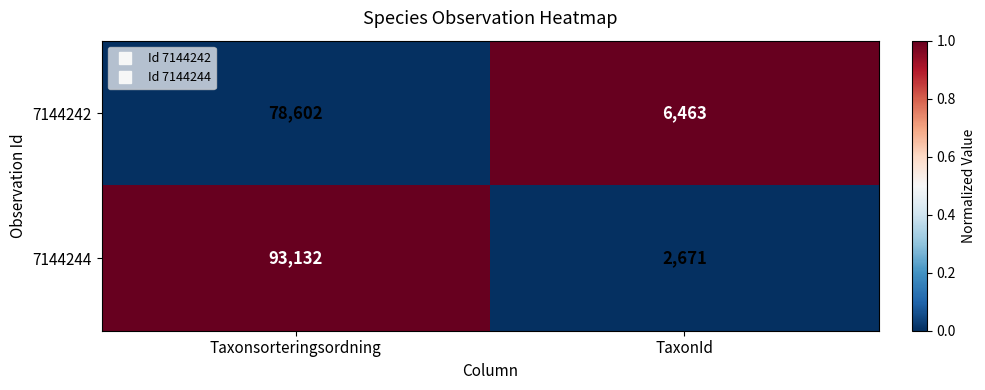

Is the value of 7144244 at Taxonsorteringsordning greater than the value of 7144242 at TaxonId?

Yes